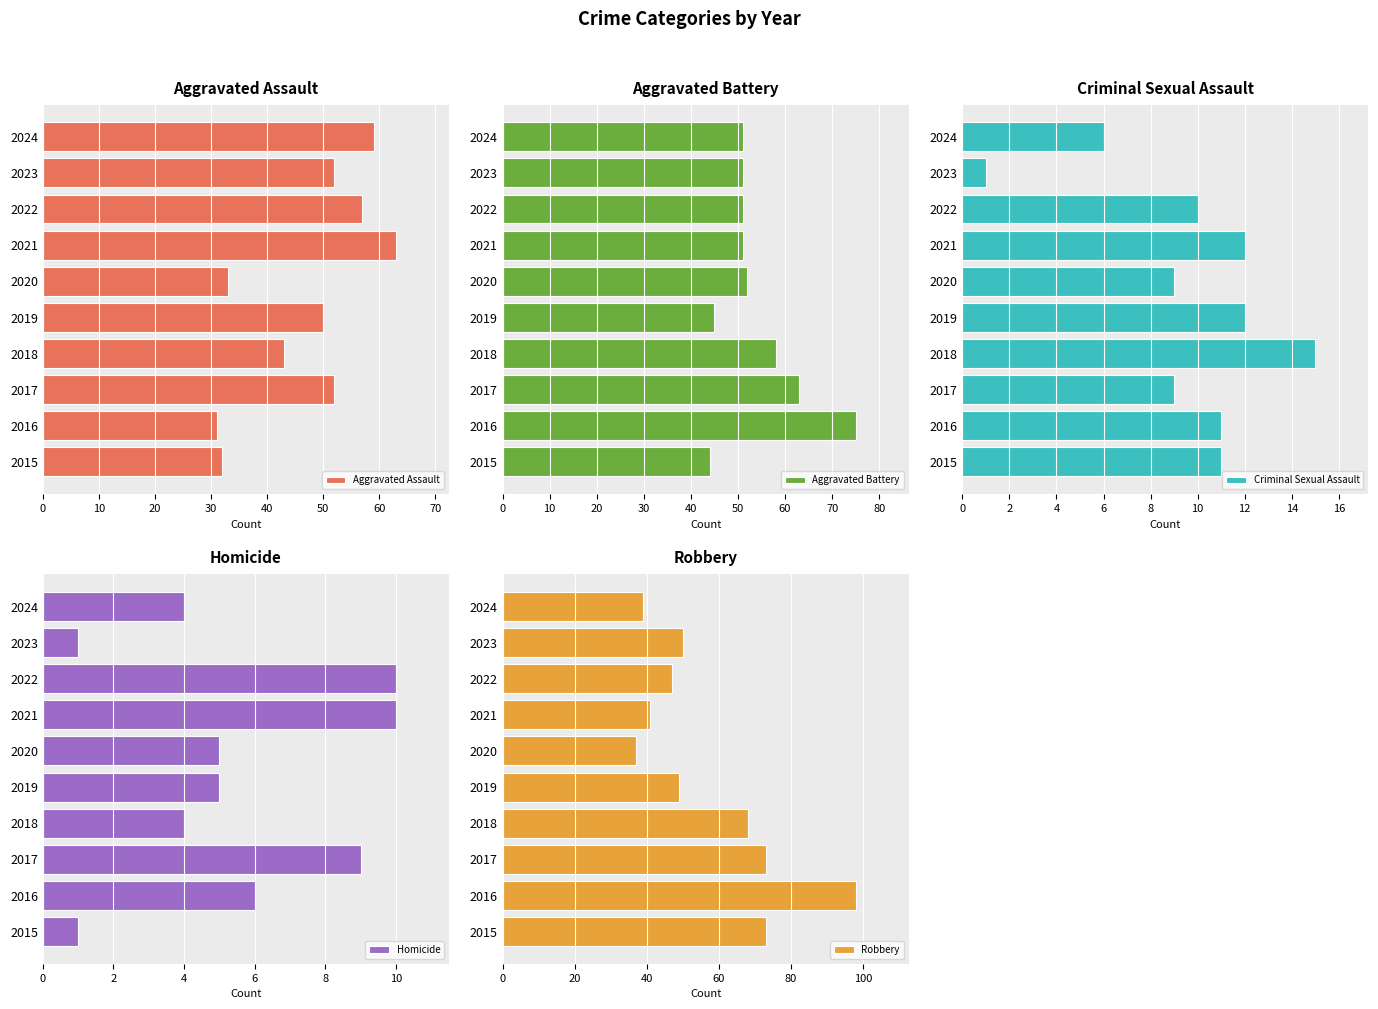

Is it true that Aggravated Assault equals 43 at 2018?

True